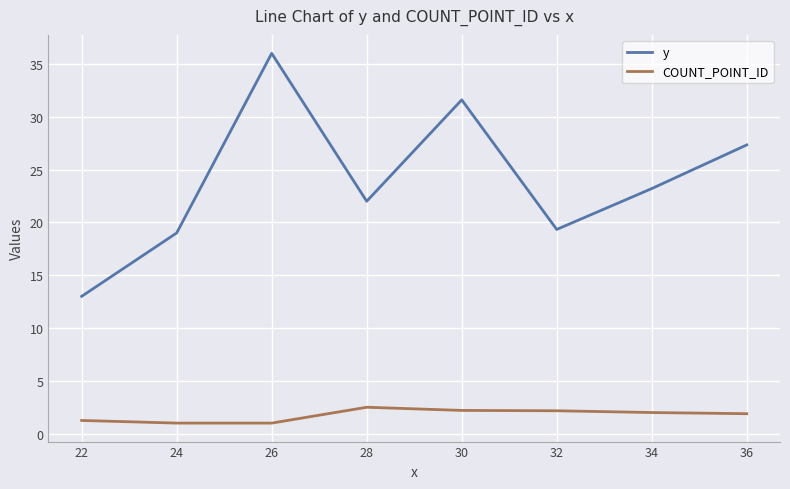

What is the minimum value shown in the chart?

1.0